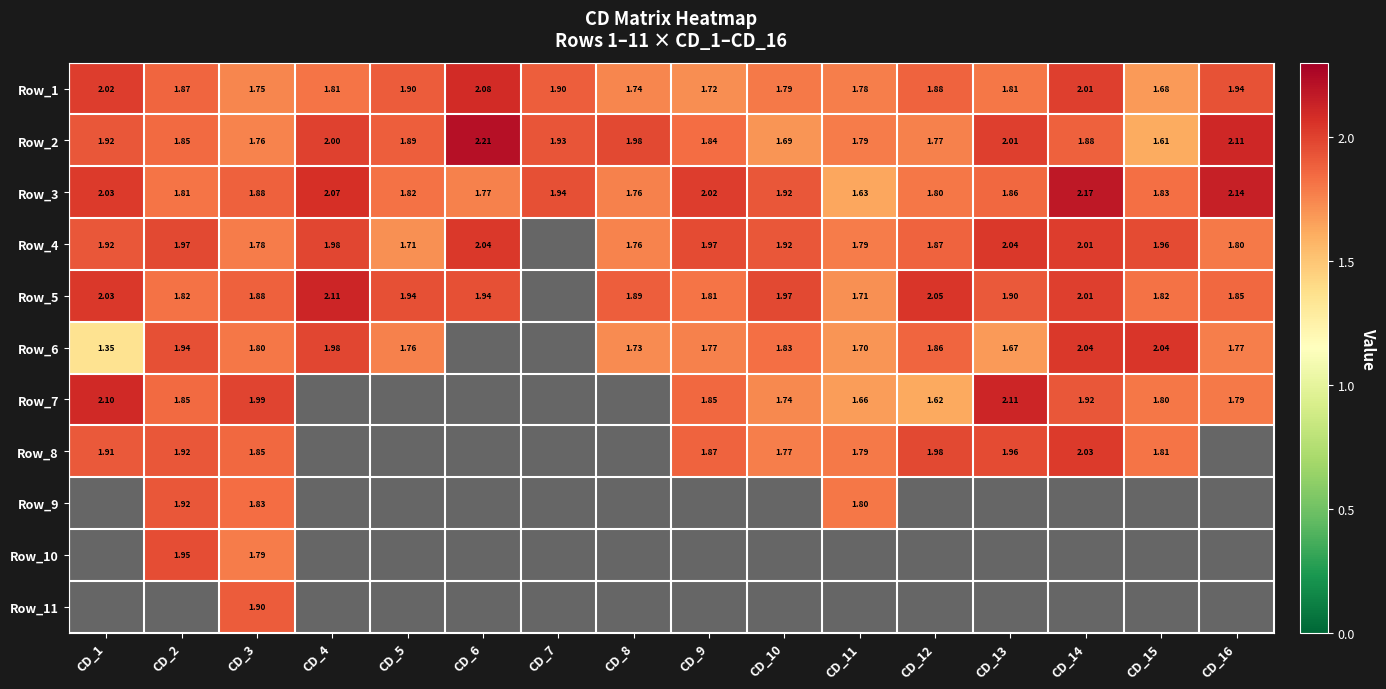

At which category is the sum across all series the highest?

CD_3